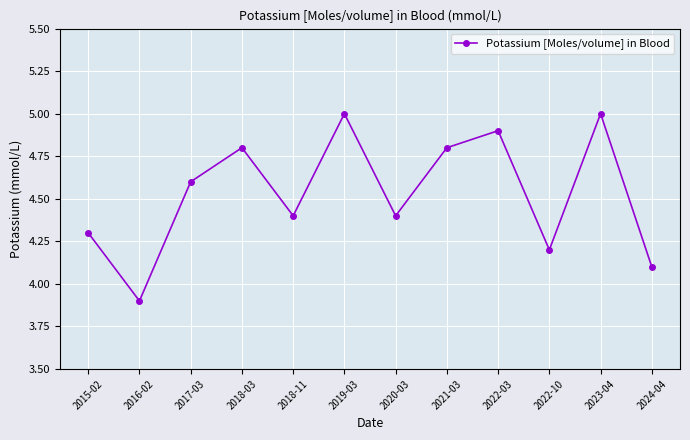

At which label does the data first exceed 4?

2015-02